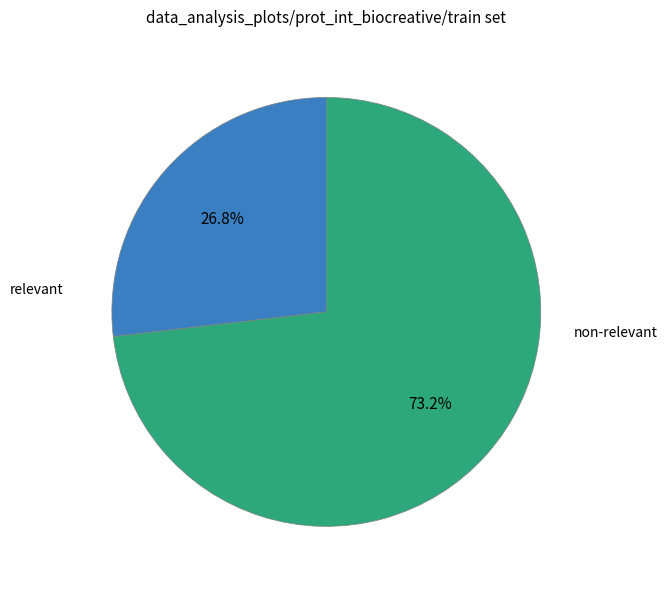

Does any single category account for the majority?

Yes